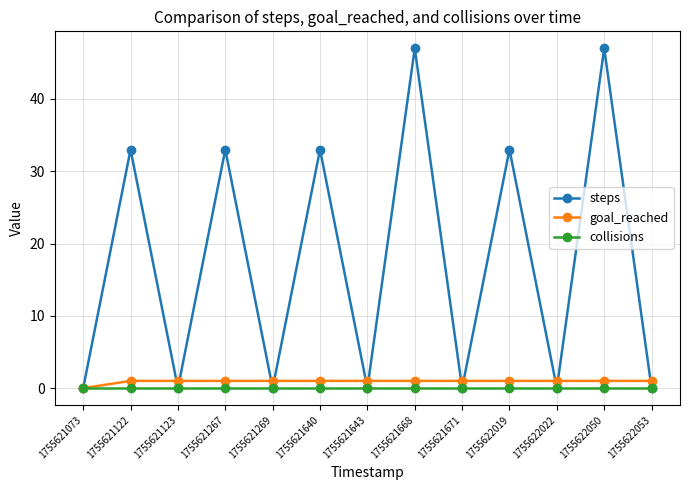

At how many categories does at least one series exceed 28?

6